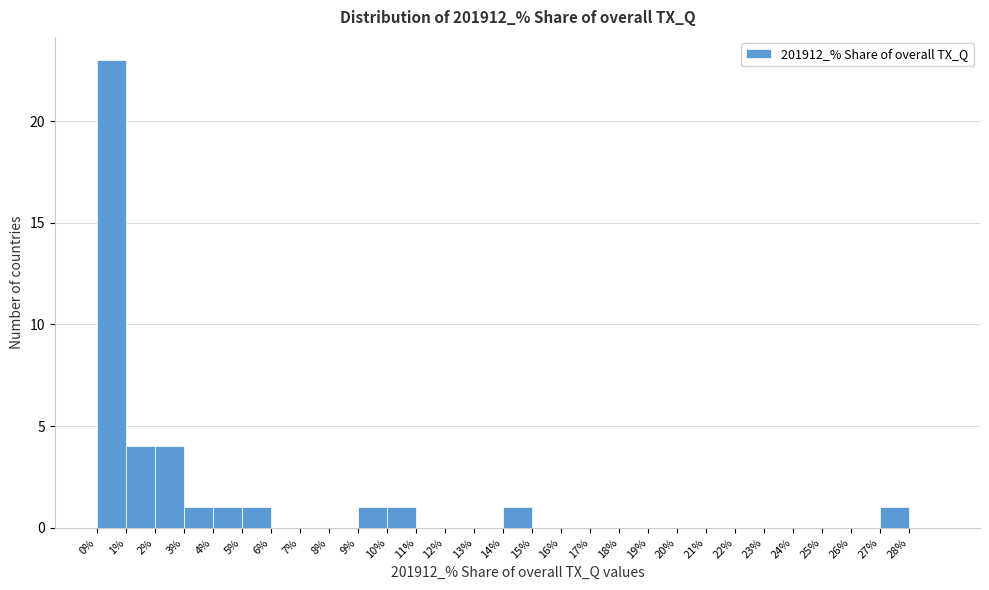

Reading left to right, list every bar in this chart as the range it spans on the x-axis followed by its height. The values are not printed on the chart, so give them approximately, as read against the axis.

0 to 1: 23
1 to 2: 4
2 to 3: 4
3 to 4: 1
4 to 5: 1
5 to 6: 1
6 to 7: 0
7 to 8: 0
8 to 9: 0
9 to 10: 1
10 to 11: 1
11 to 12: 0
12 to 13: 0
13 to 14: 0
14 to 15: 1
15 to 16: 0
16 to 17: 0
17 to 18: 0
18 to 19: 0
19 to 20: 0
20 to 21: 0
21 to 22: 0
22 to 23: 0
23 to 24: 0
24 to 25: 0
25 to 26: 0
26 to 27: 0
27 to 28: 1
28 to 29: 0